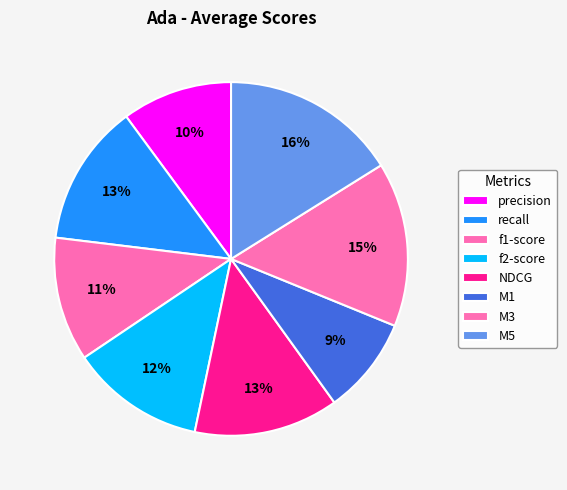

Which category has the smallest portion of the pie?

M1